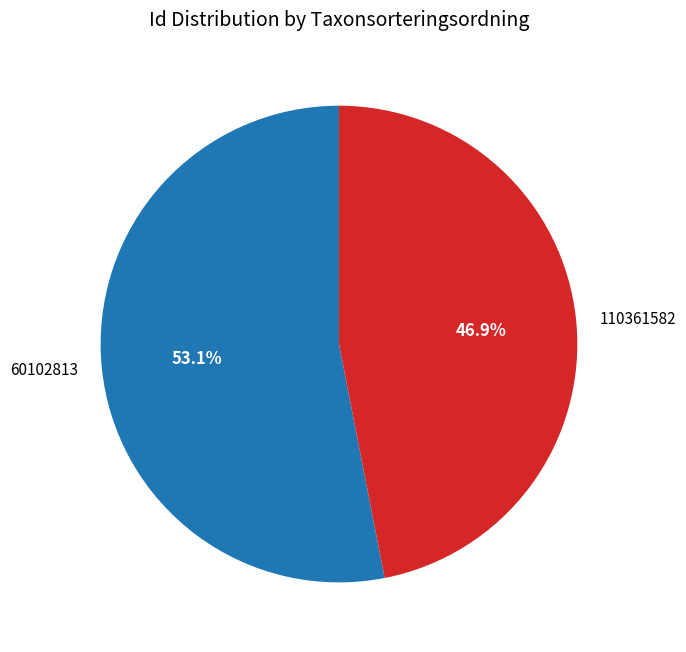

Which slice is the largest?

60102813